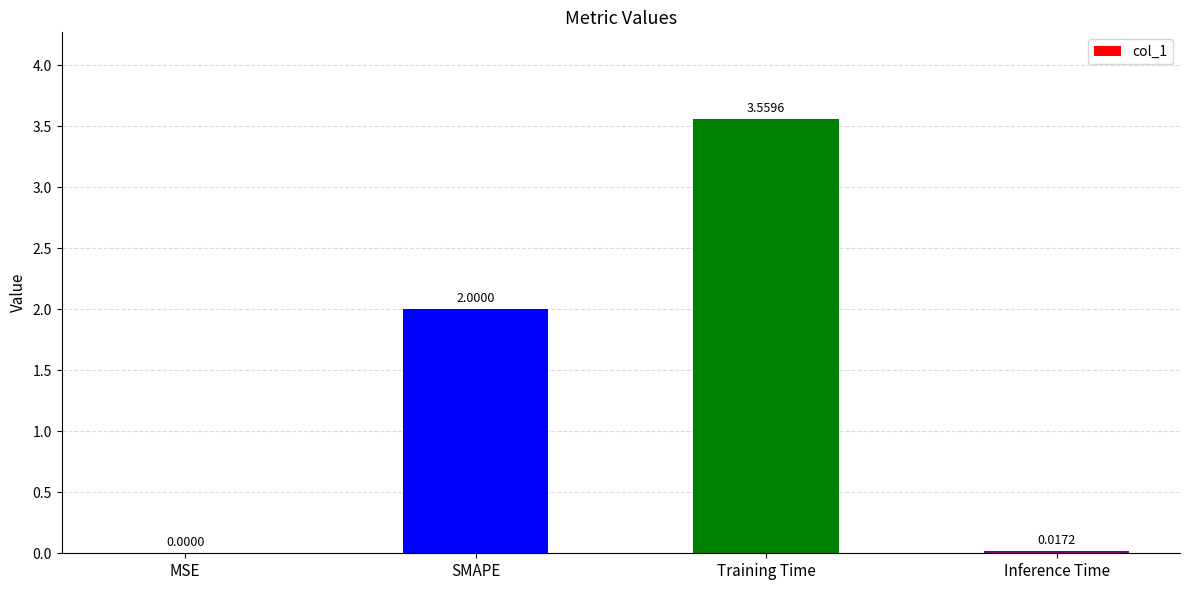

Is it true that the value at Training Time is 6.1?

False